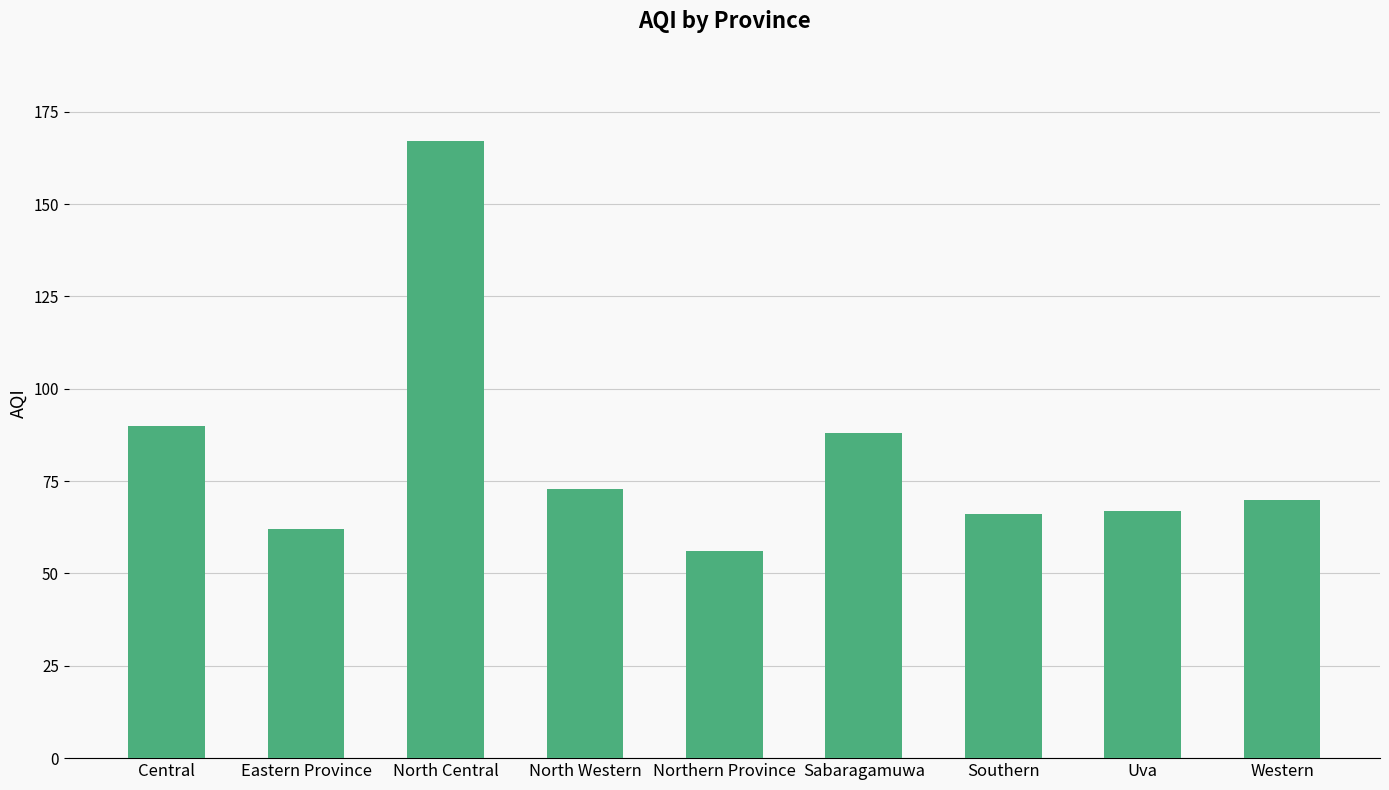

What is the ratio of the value at Eastern Province to the value at Western?

0.9